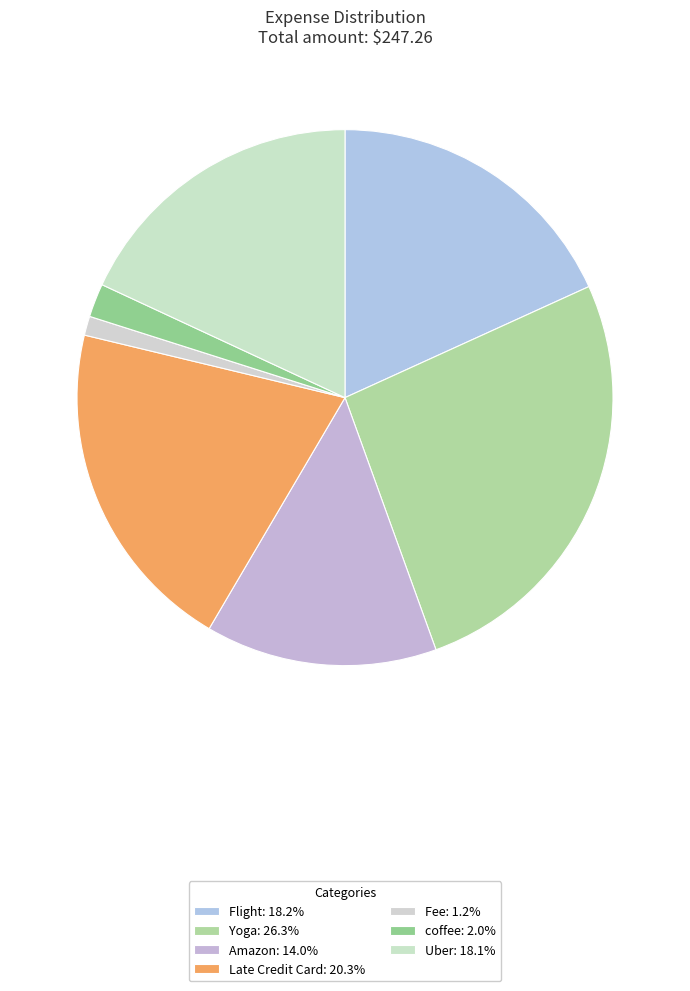

Between Uber and Yoga, which is larger?

Yoga